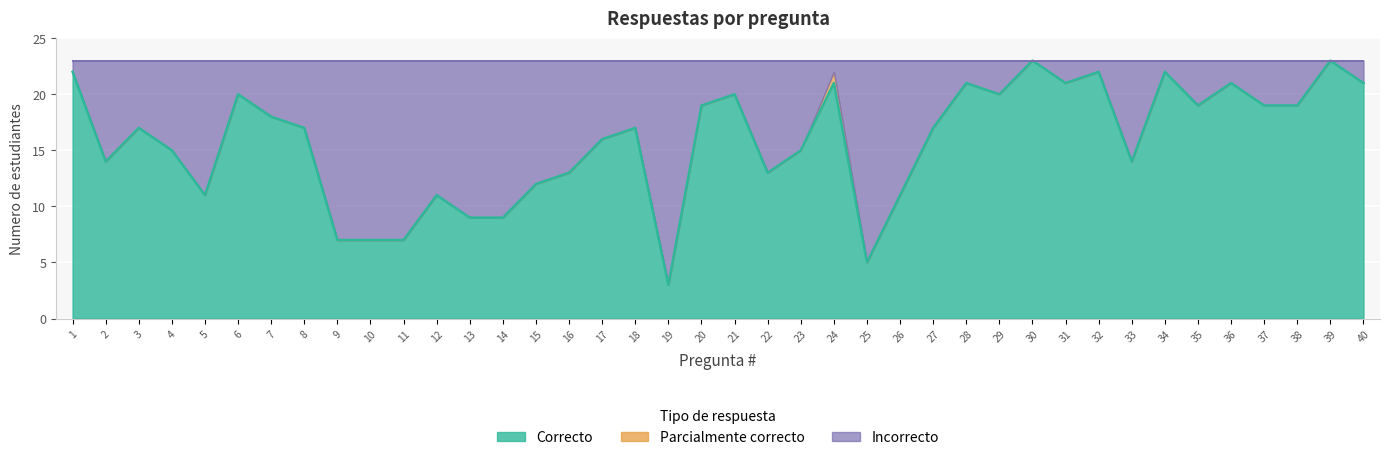

Which series has the widest spread of values?

Correcto